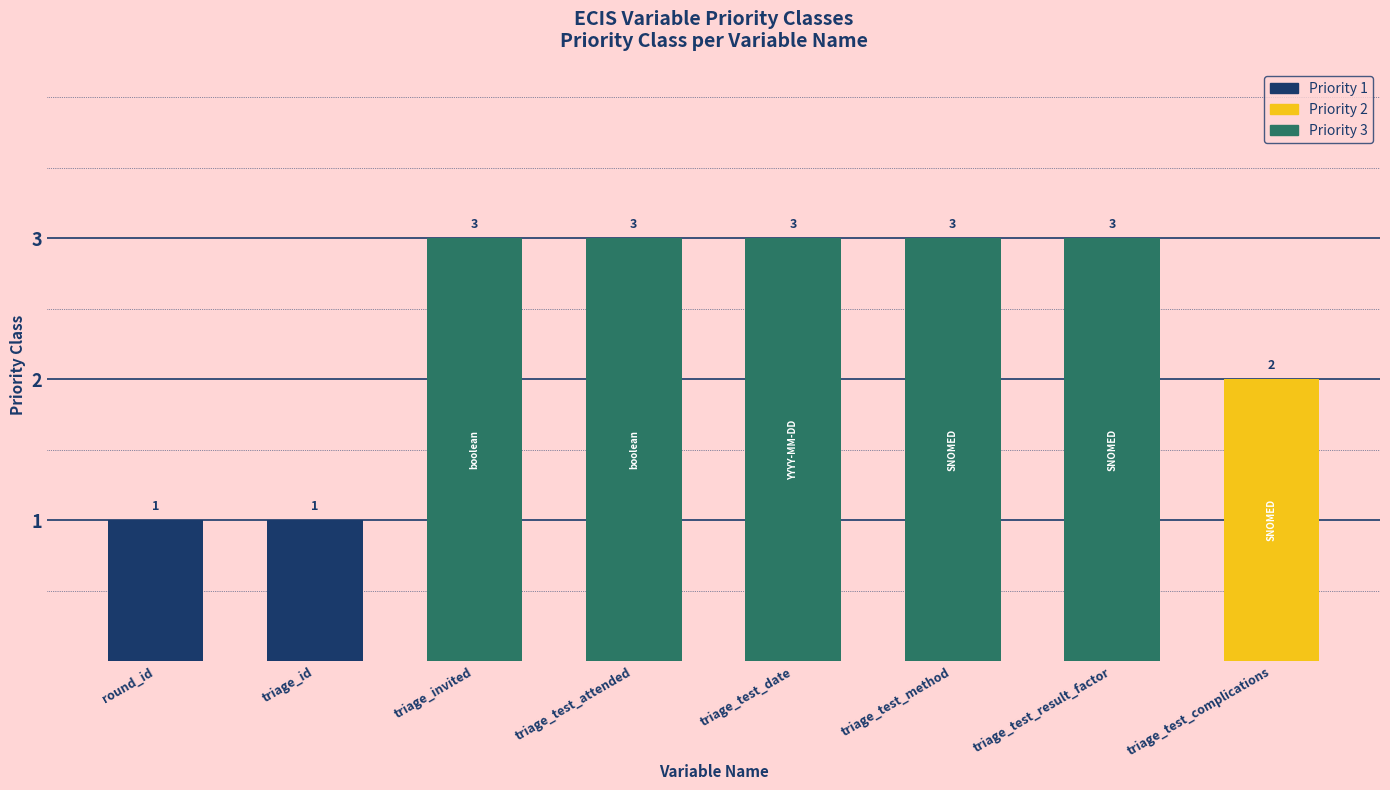

How many bars are there in total?

8